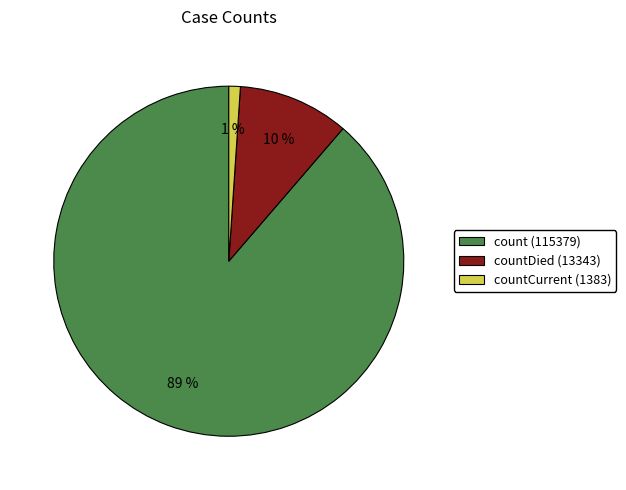

The countDied (13343) slice represents 10% of the pie. True or false?

True